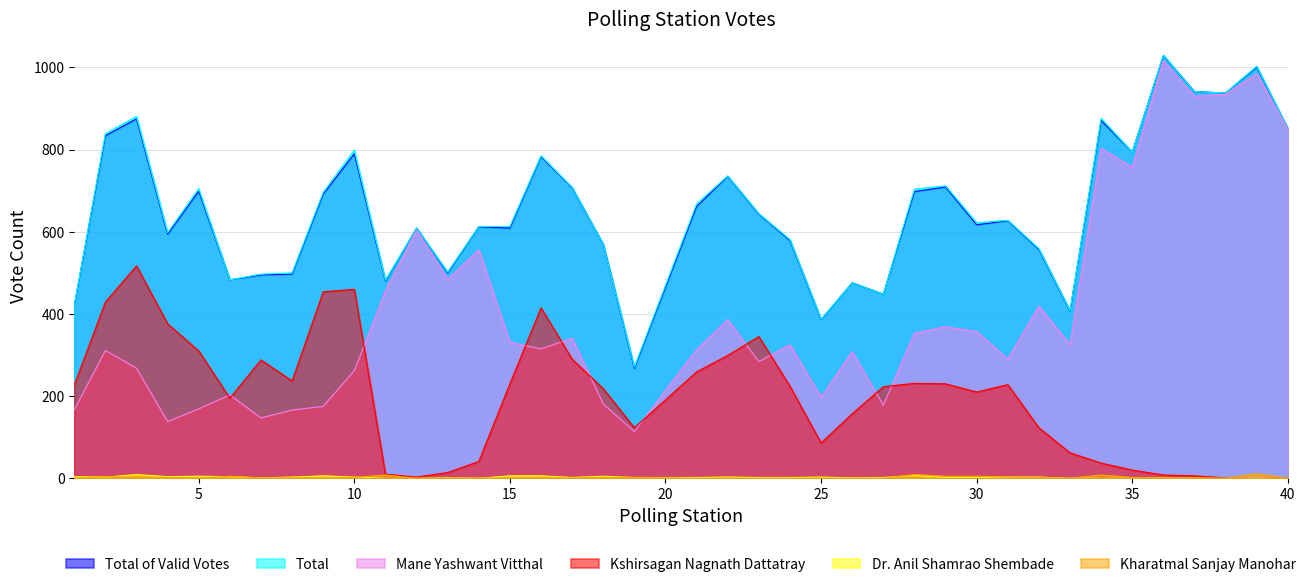

Rank the categories by Total of Valid Votes value from lowest to highest.

19, 25, 33, 1, 27, 26, 11, 6, 7, 8, 13, 32, 18, 24, 4, 12, 15, 14, 30, 31, 23, 21, 9, 28, 5, 17, 29, 22, 16, 10, 35, 2, 40, 34, 3, 38, 37, 39, 36